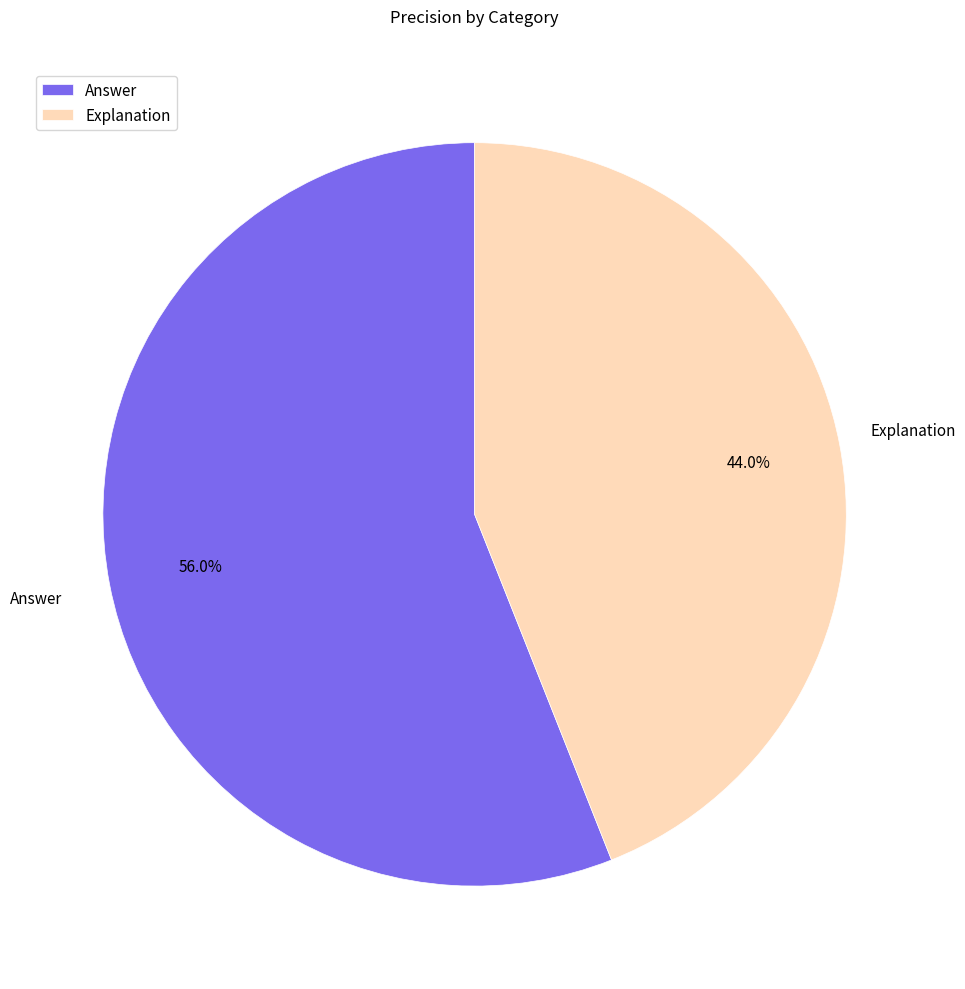

How many segments does this pie chart have?

2